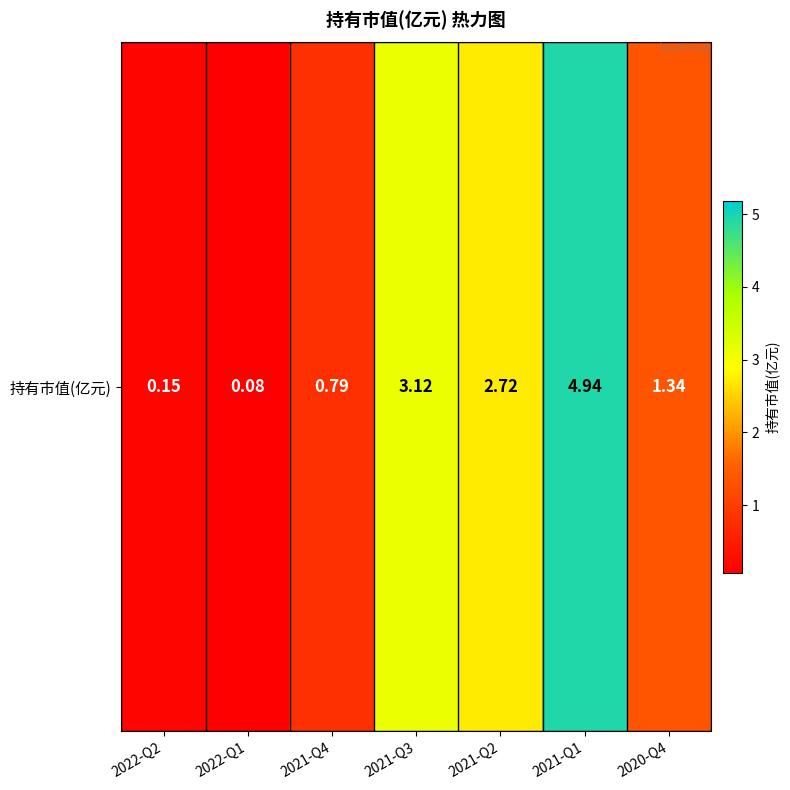

What is the difference between the second highest and second lowest values?

3.0